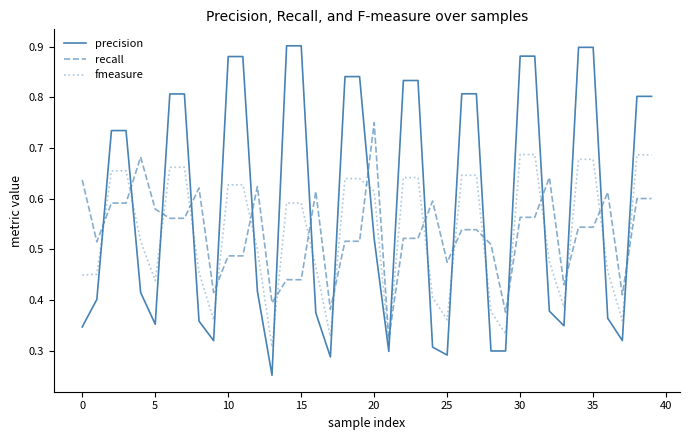

Which series has the widest spread of values?

precision